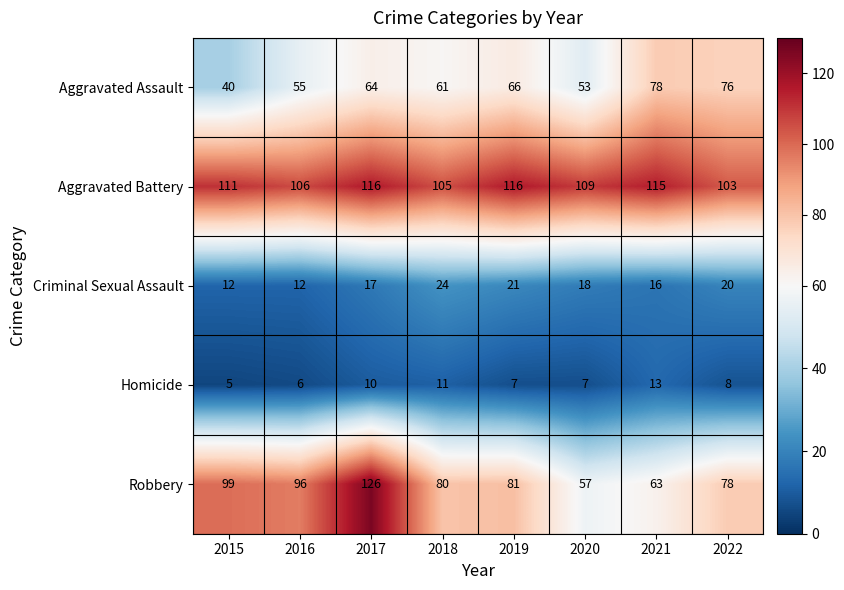

Count the number of data series in this chart.

5